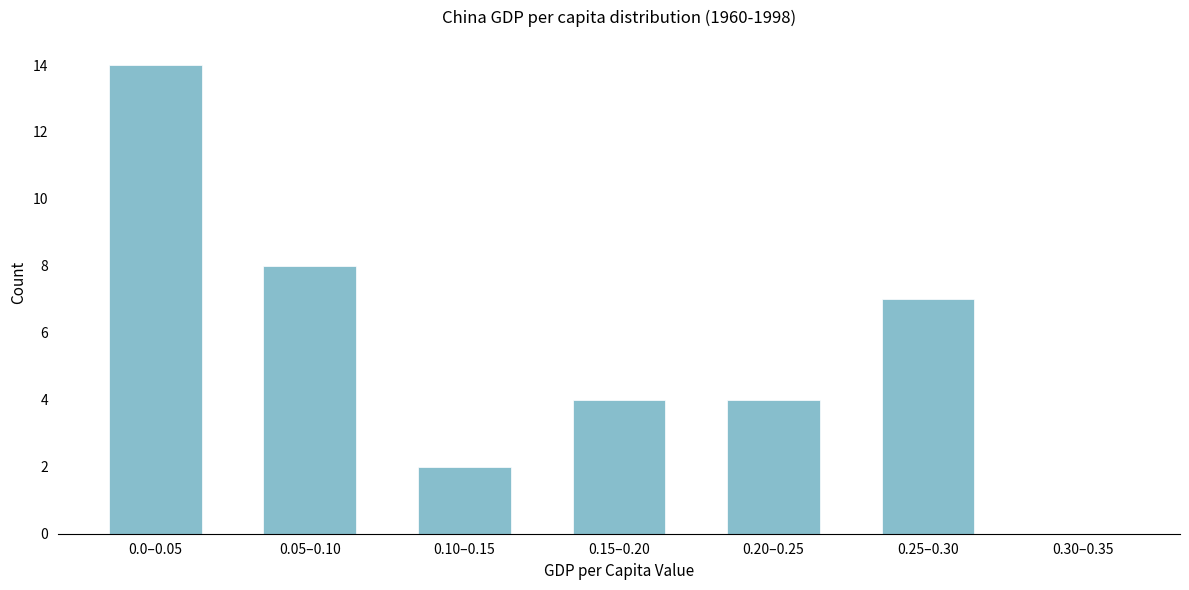

Reading left to right, list all the values displayed in this chart.

0.0–0.05=14	0.05–0.10=8	0.10–0.15=2	0.15–0.20=4	0.20–0.25=4	0.25–0.30=7	0.30–0.35=0